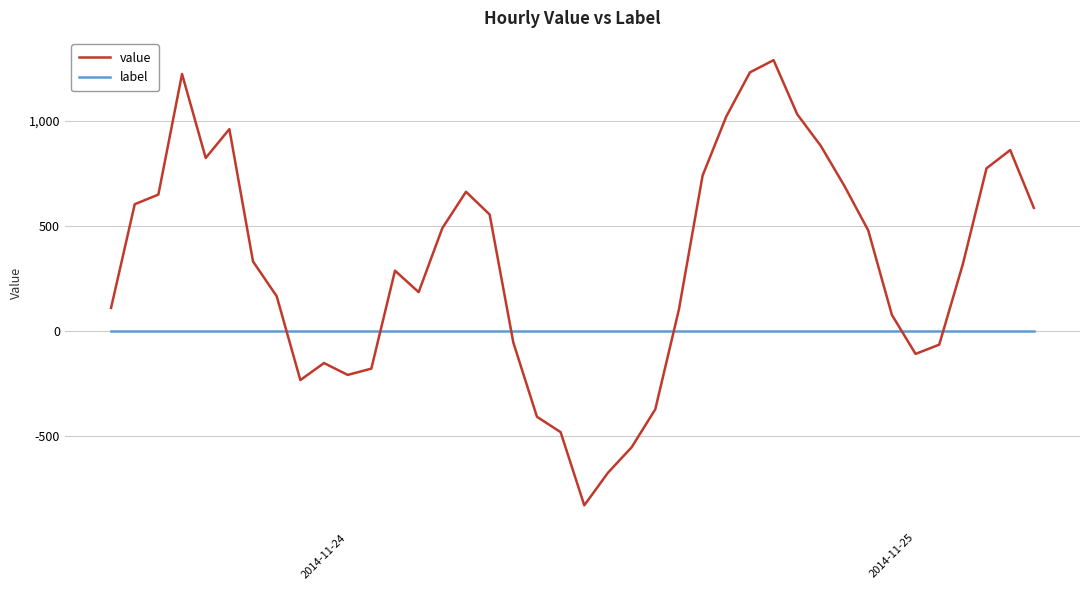

Which series has the largest total across all categories?

value